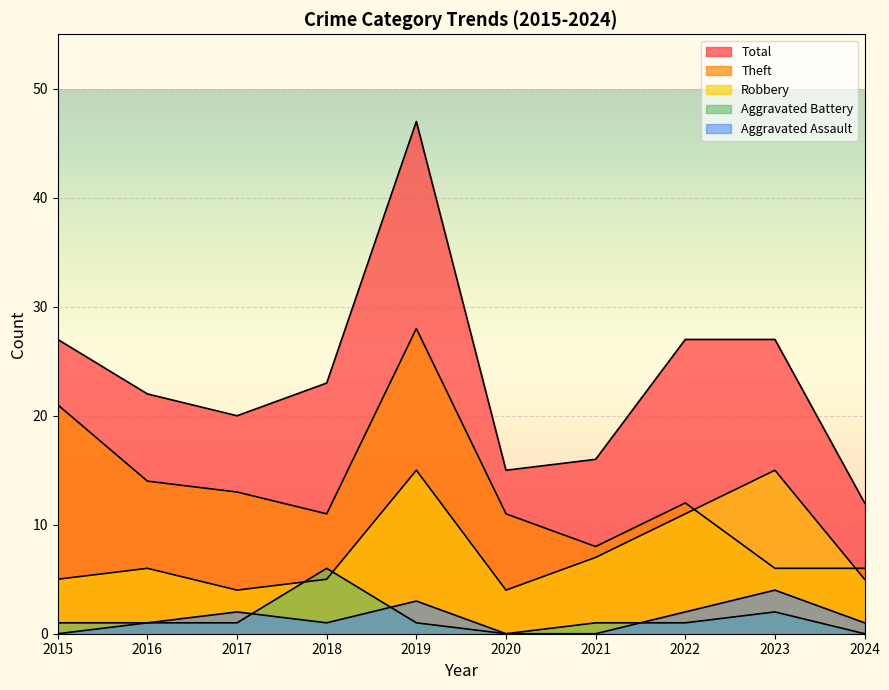

Reading left to right, list all the values displayed in this chart.

Aggravated Assault: 0	1	2	1	3	0	0	2	4	1
Aggravated Battery: 1	1	1	6	1	0	1	1	2	0
Robbery: 5	6	4	5	15	4	7	11	15	5
Theft: 21	14	13	11	28	11	8	12	6	6
Total: 27	22	20	23	47	15	16	27	27	12